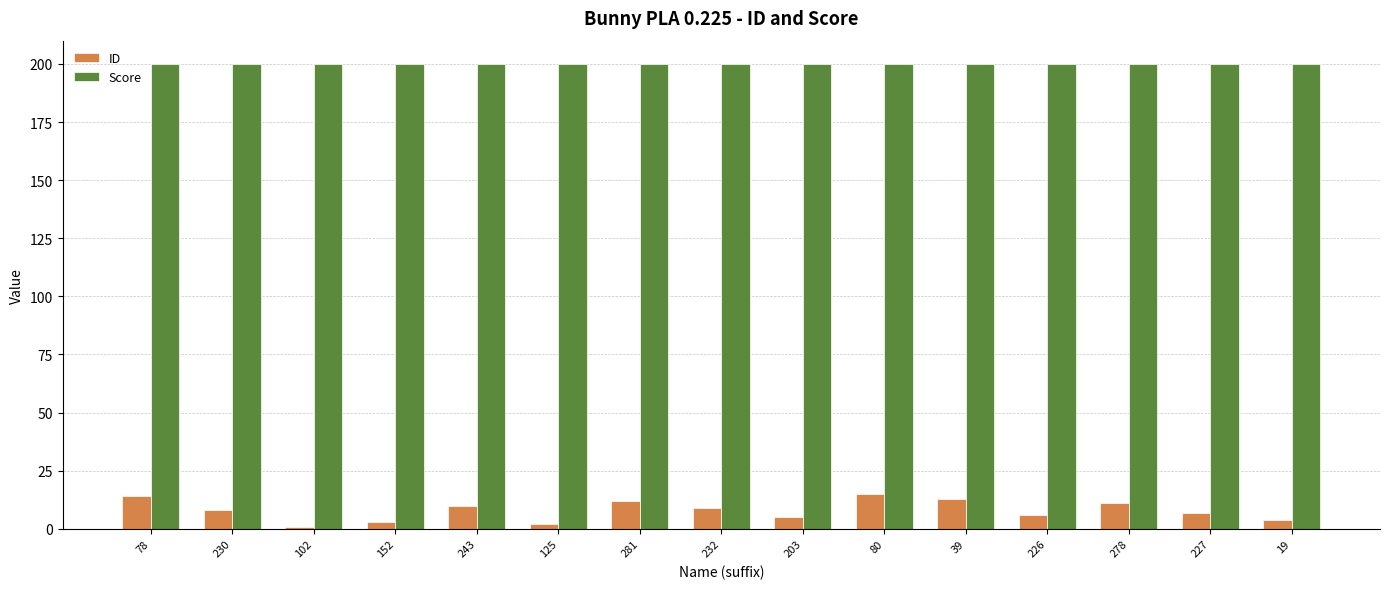

What is the approximate value of Score at 281?

200